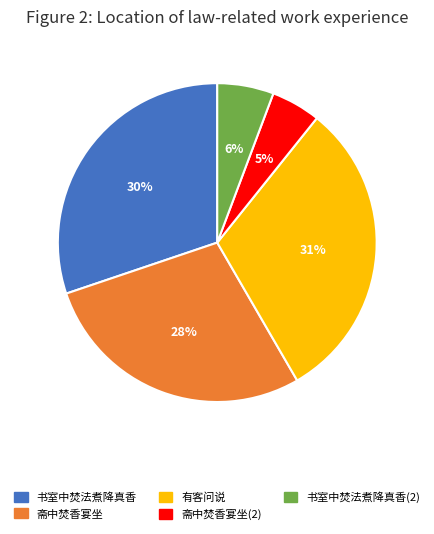

To the nearest percent, what portion does 书室中焚法煮降真香 represent?

30%